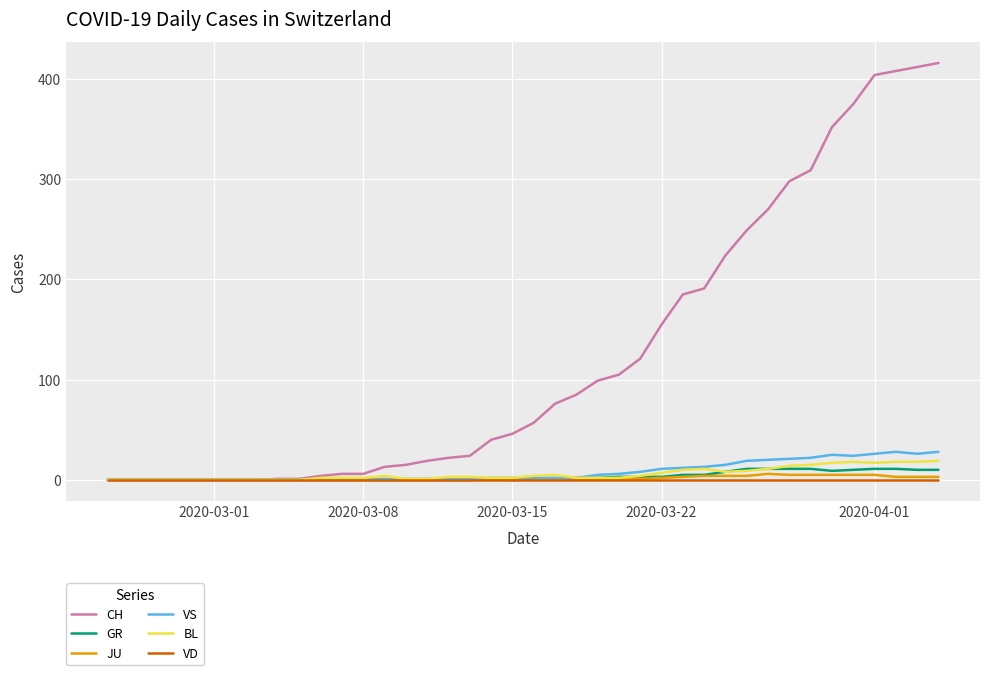

Which series has the largest total across all categories?

CH